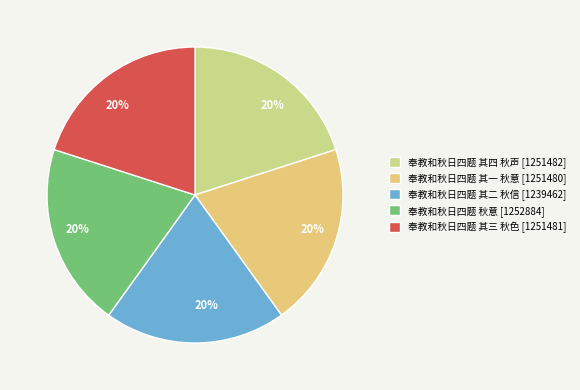

To the nearest percent, what is the combined percentage of 奉教和秋日四题 其二 秋信 and 奉教和秋日四题 其三 秋色?

40%